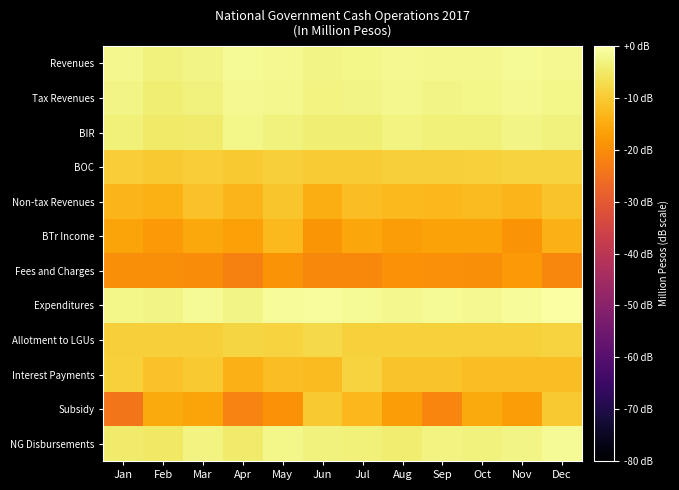

Which series has the largest range (max minus min)?

Subsidy